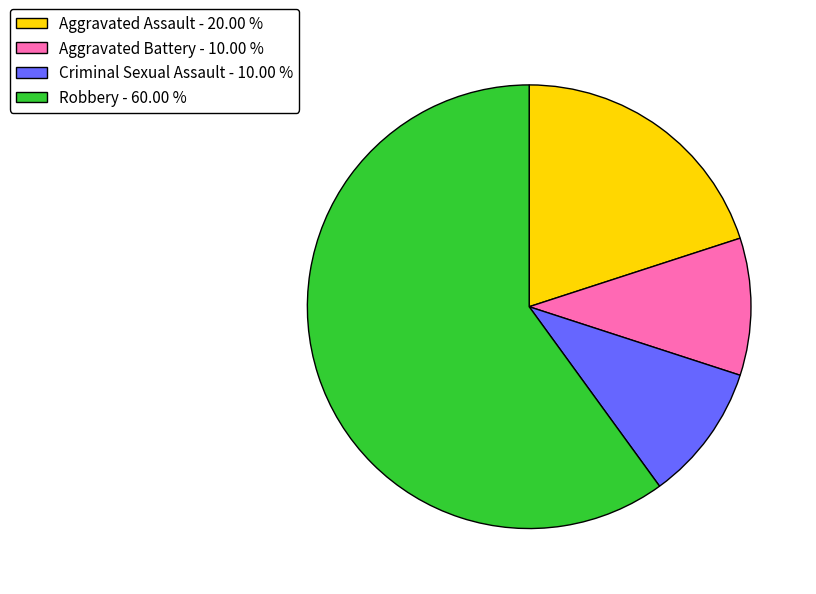

Is there any slice that represents more than half of the pie?

Yes